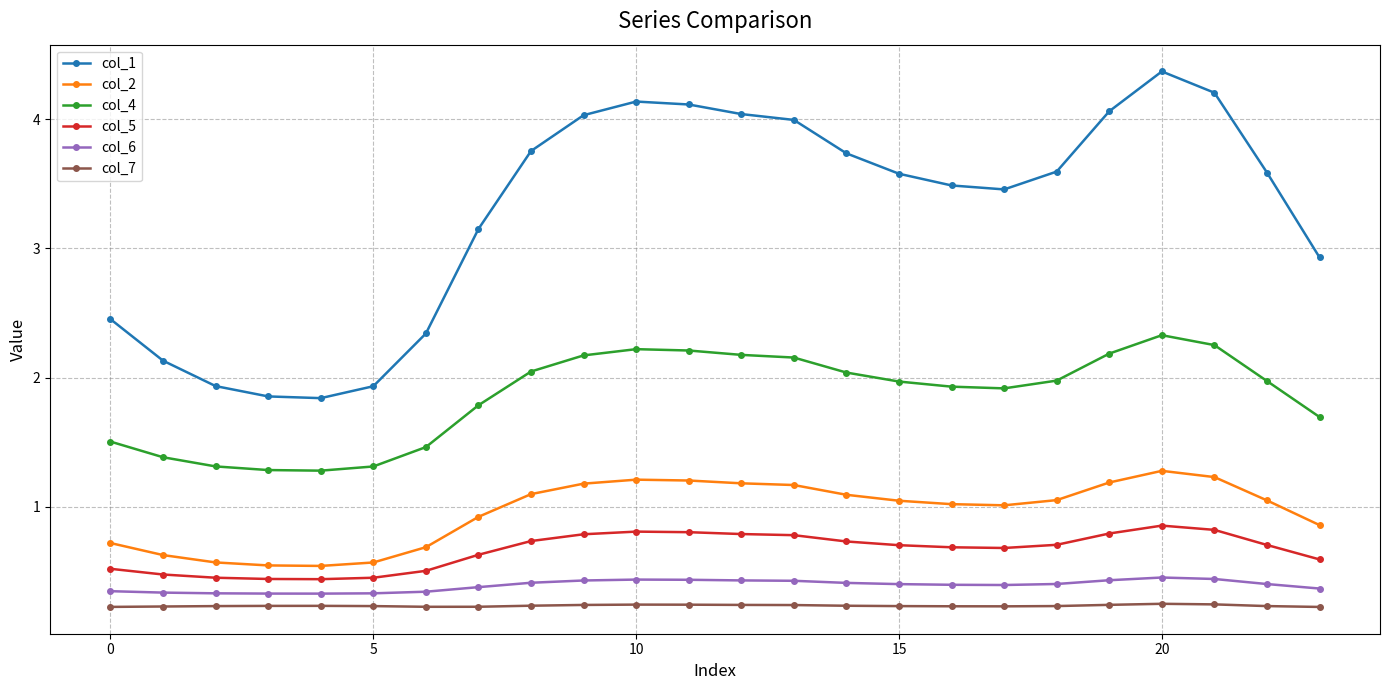

What is the value of the col_4 point at the 20th from the left?

2.2